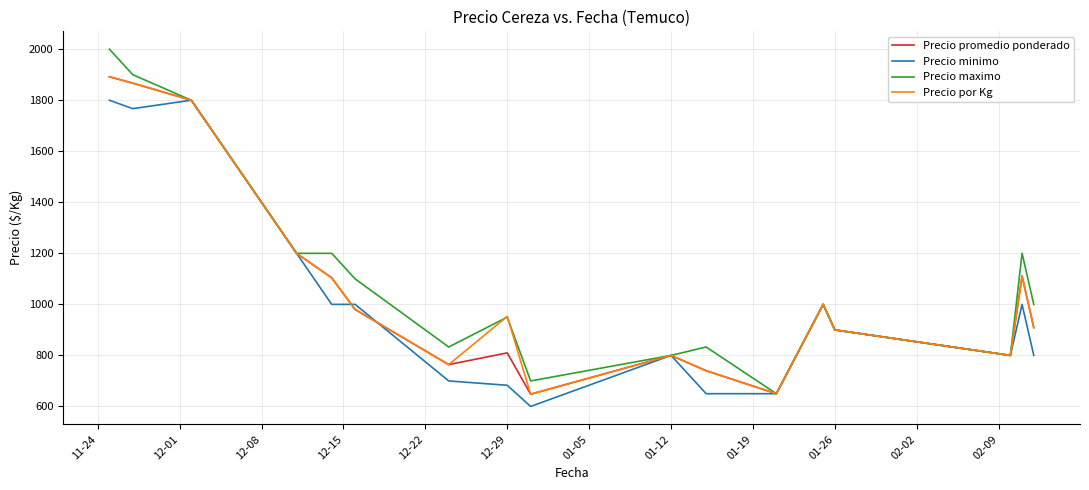

Which series has the widest spread of values?

Precio maximo